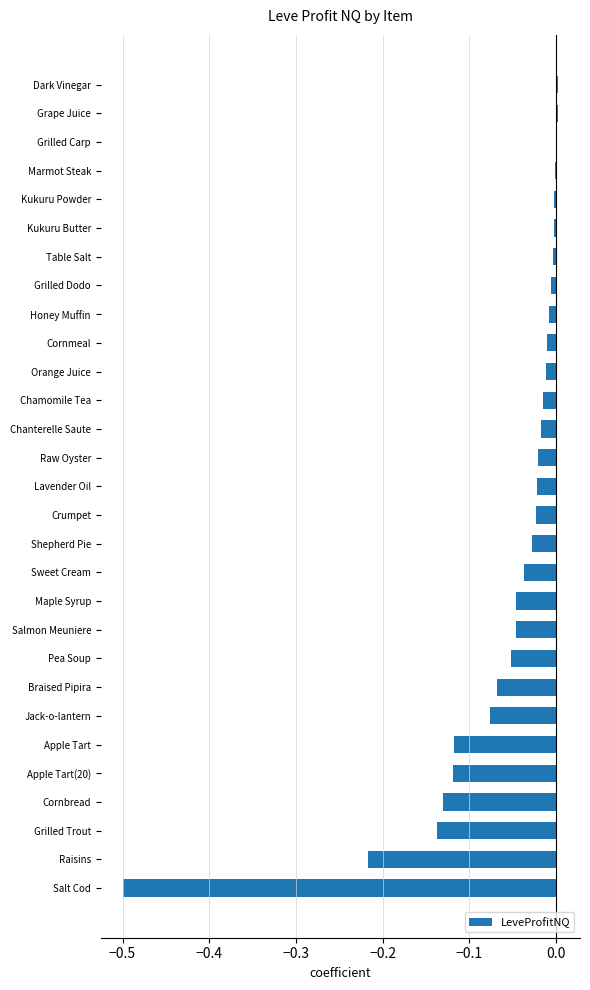

Between Grape Juice and Chanterelle Saute, which is larger?

Grape Juice